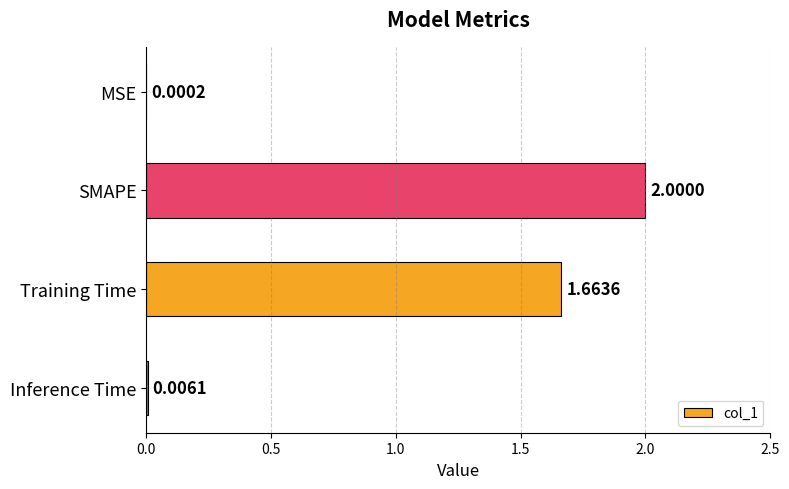

At which category does the chart reach its peak across all series?

SMAPE